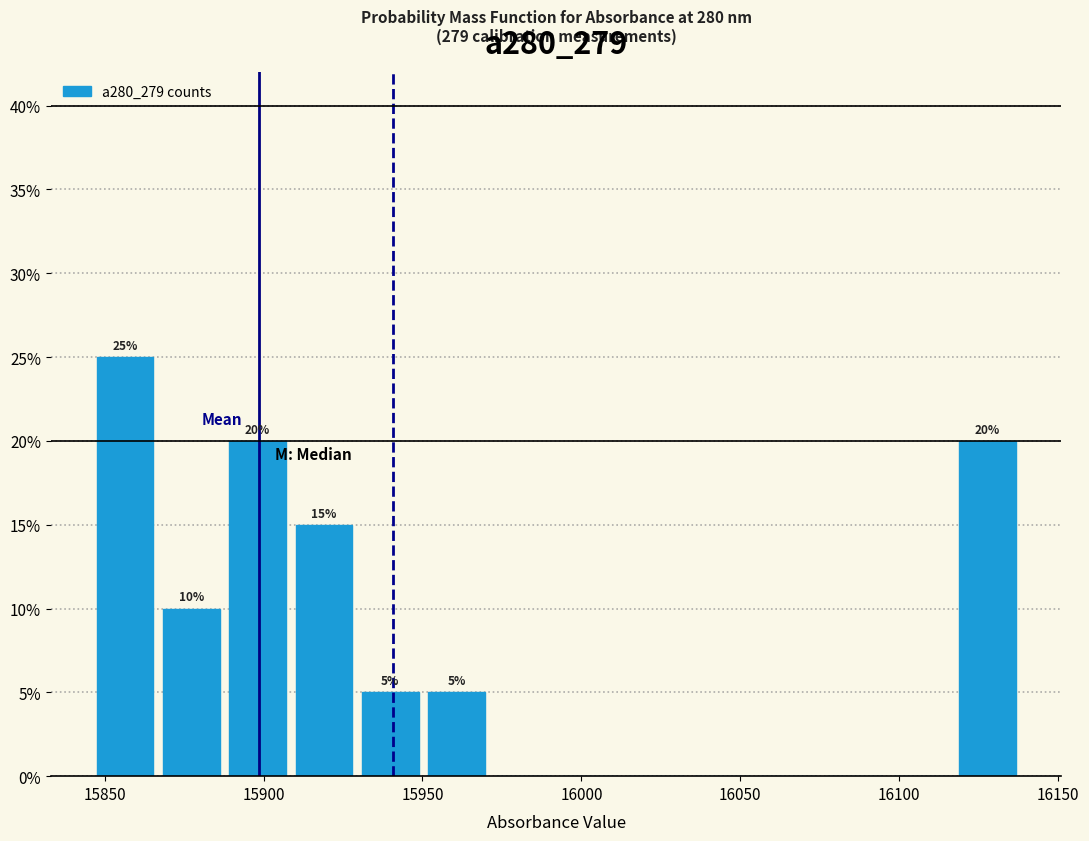

Over which range of the x-axis is the bar tallest?

15845 to 15865